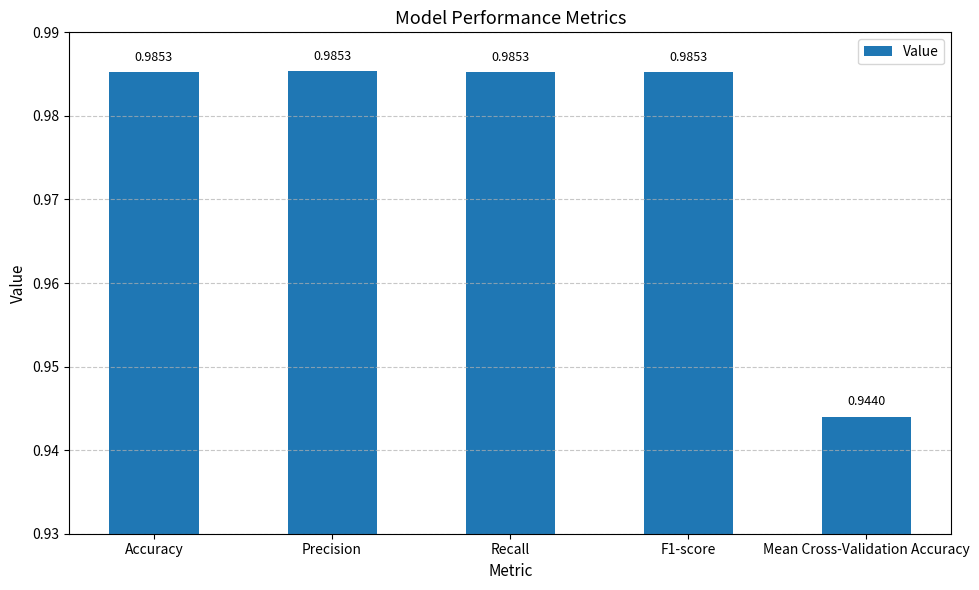

Which has a higher value, Recall or Mean Cross-Validation Accuracy?

Recall